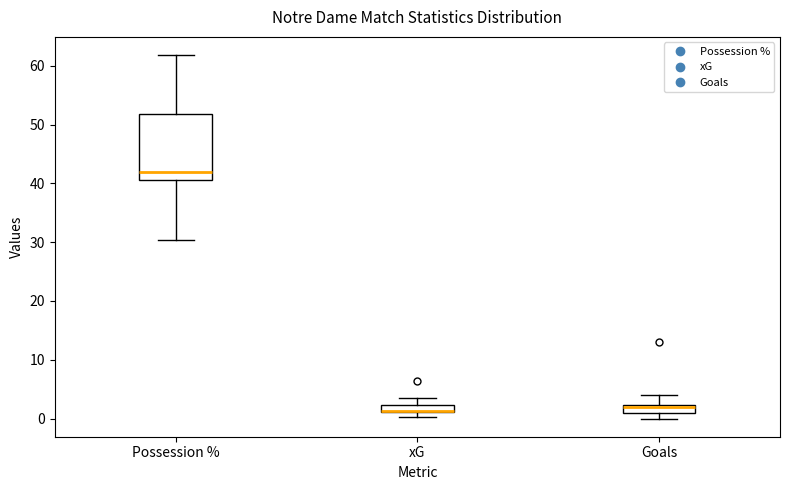

Where is the upper edge of the box for Goals on the y-axis? The values are not printed on the chart, so give them approximately, as read against the axis.

2